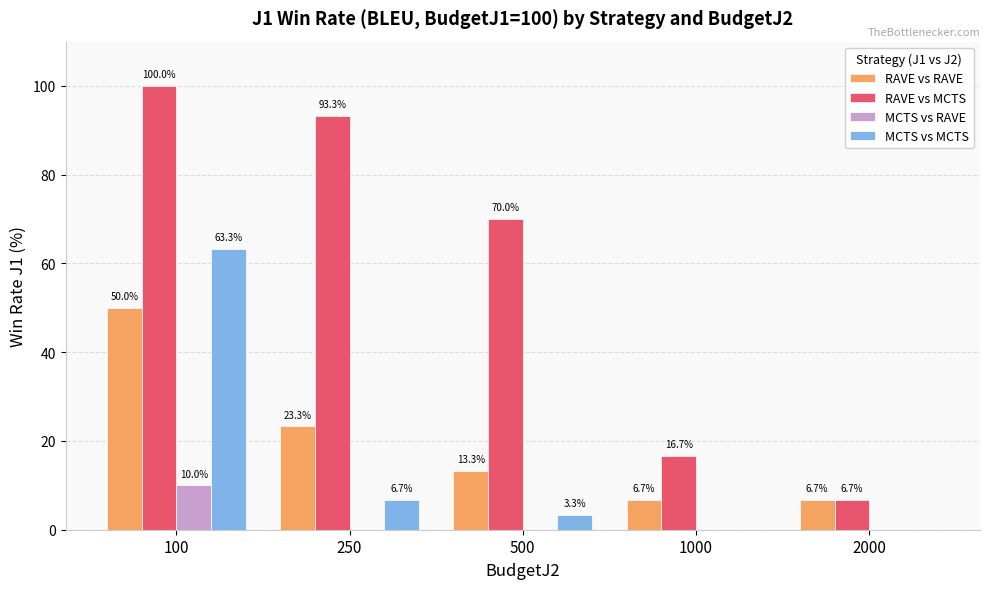

Is the value of MCTS vs MCTS at 500 greater than the value of RAVE vs RAVE at 500?

No